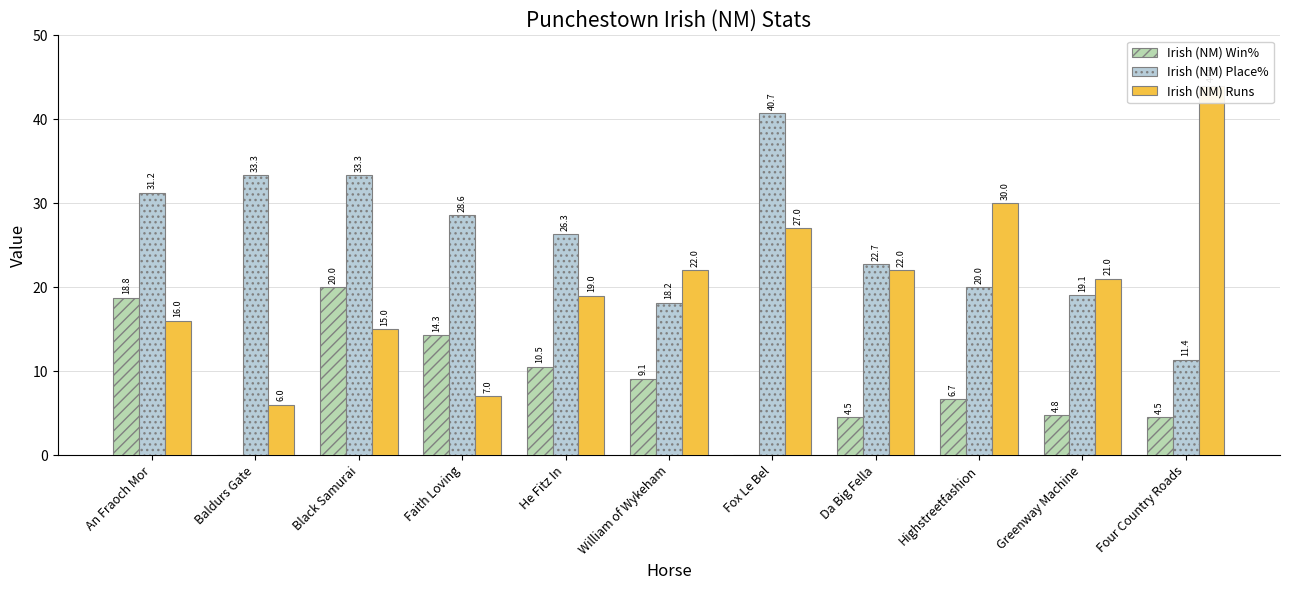

Which series changed the most between An Fraoch Mor and Da Big Fella?

Irish (NM) Win%